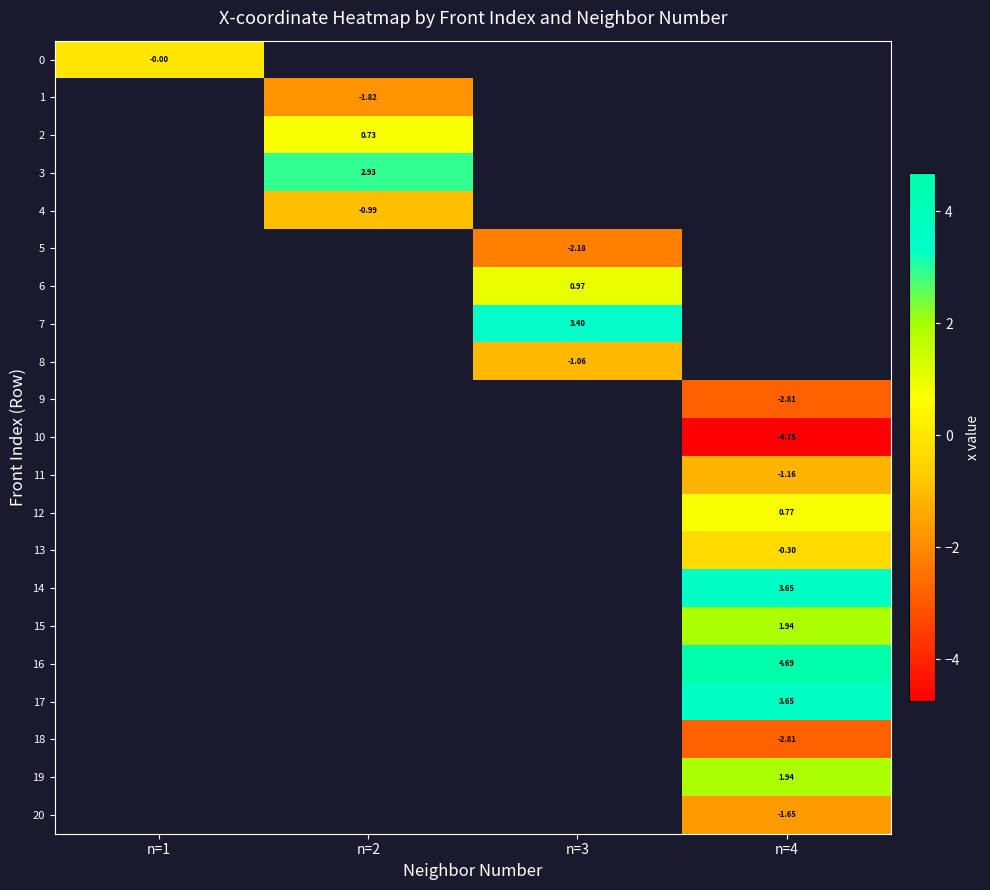

Is the value of 6 at n=2 greater than the value of 13 at n=3?

No